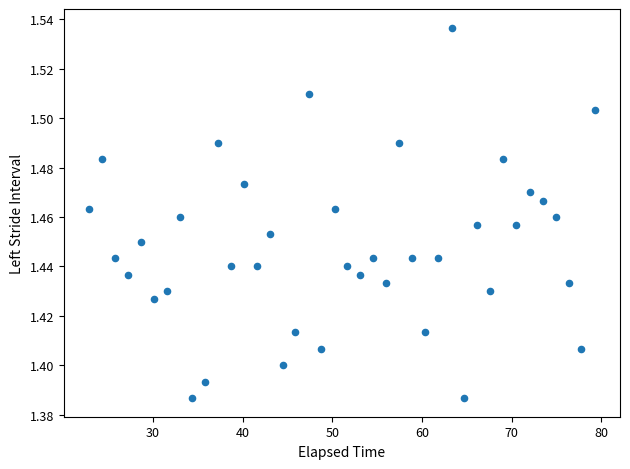

What is the range of X values (max minus min)?

56.4